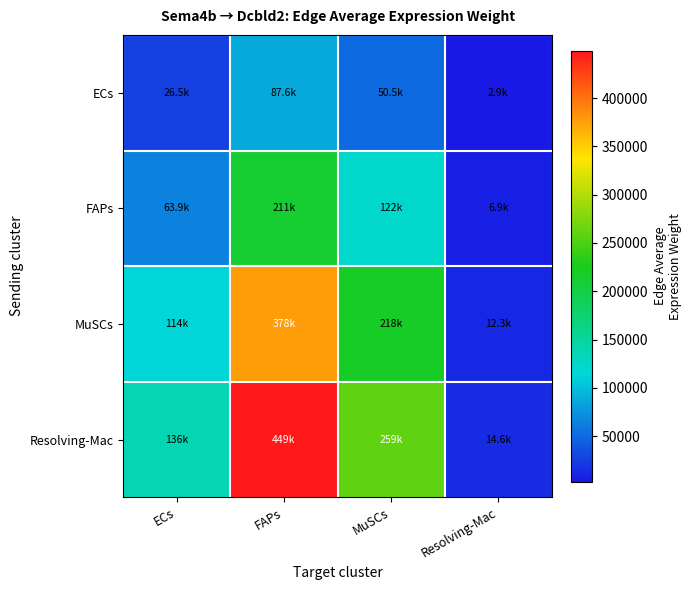

At how many categories does at least one series exceed 210613?

2